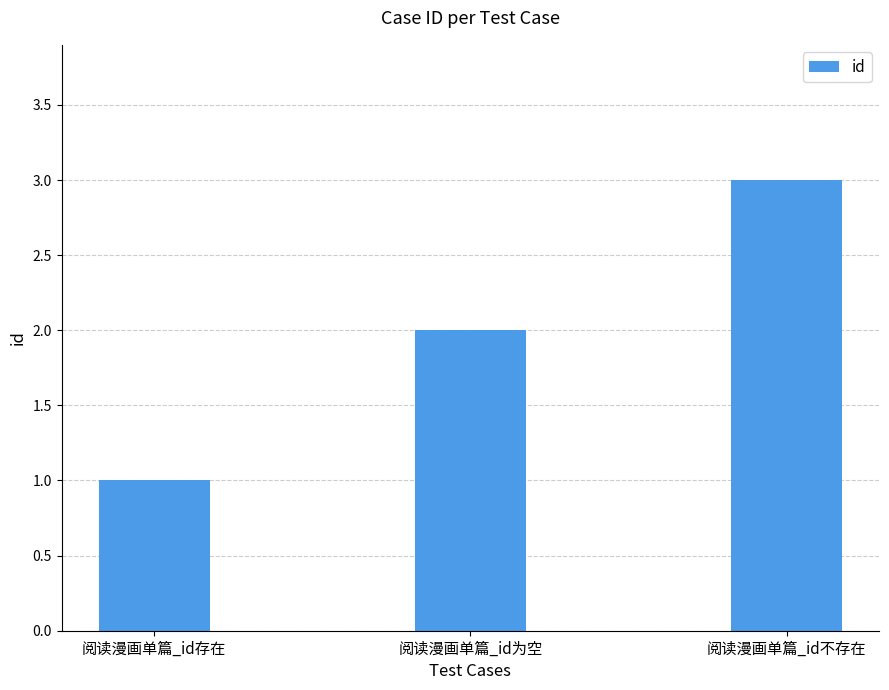

What is the minimum value shown in the chart?

1